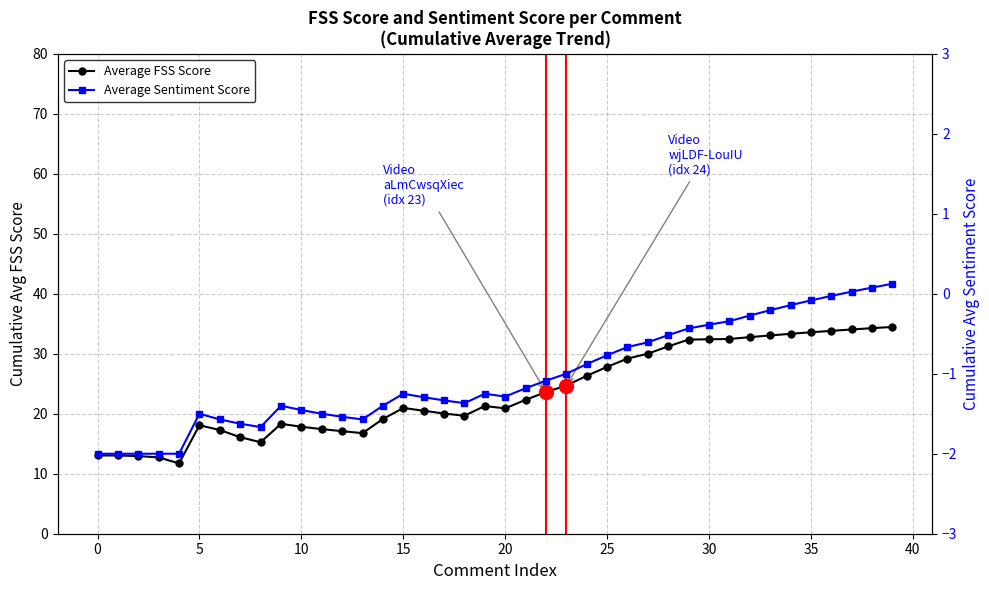

Which series has the largest total across all categories?

Average FSS Score